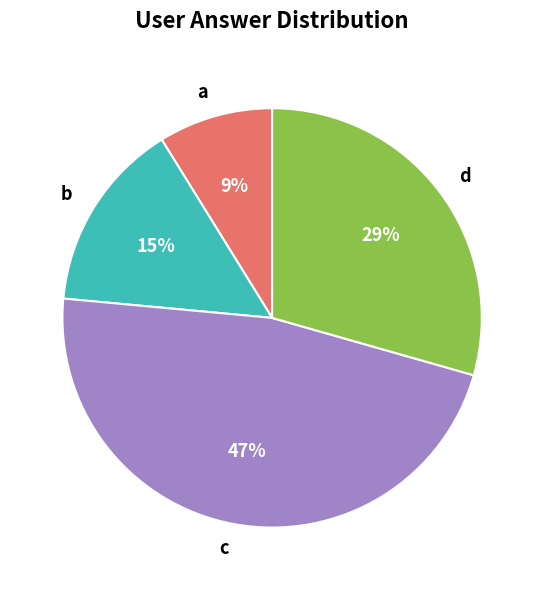

Do d and a together represent more than half of the pie?

No